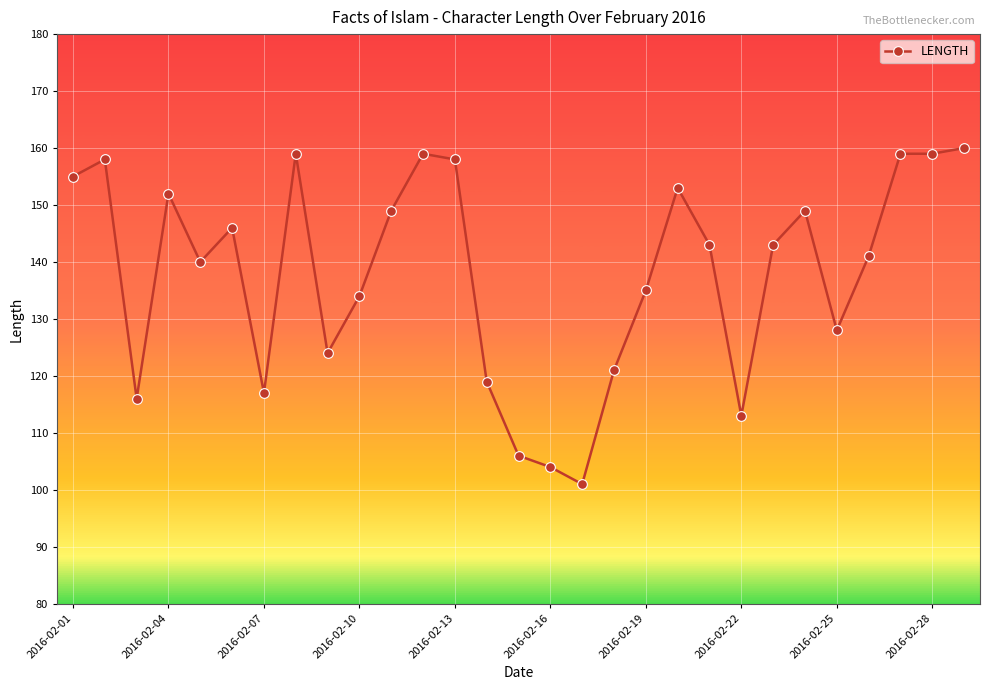

What is the minimum value shown in the chart?

101